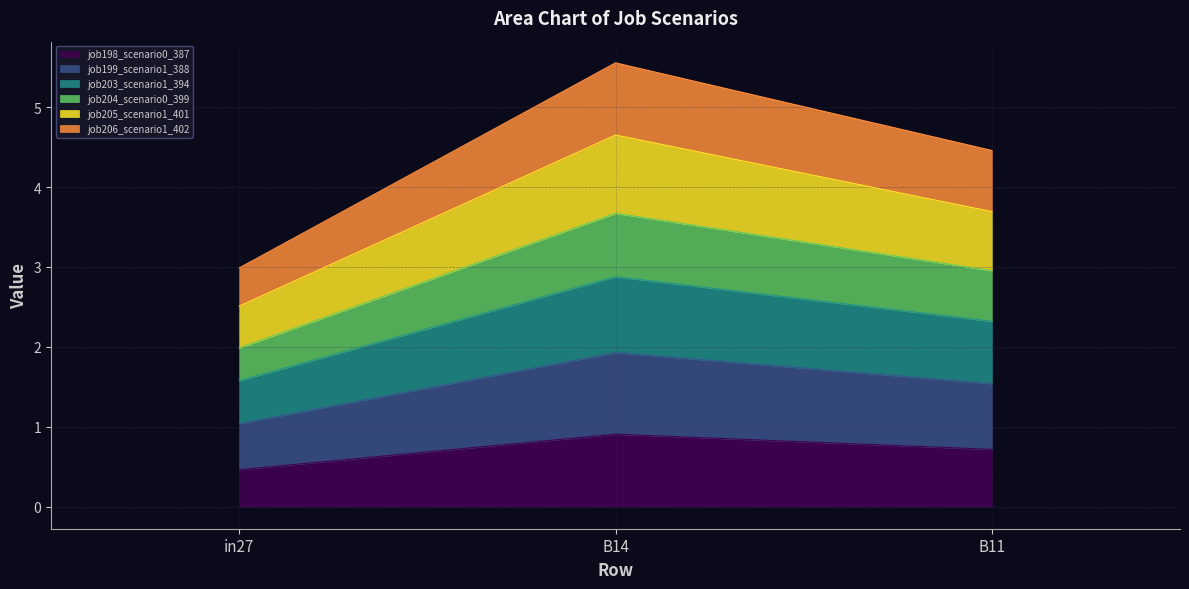

What is the minimum value for job198_scenario0_387?

0.5